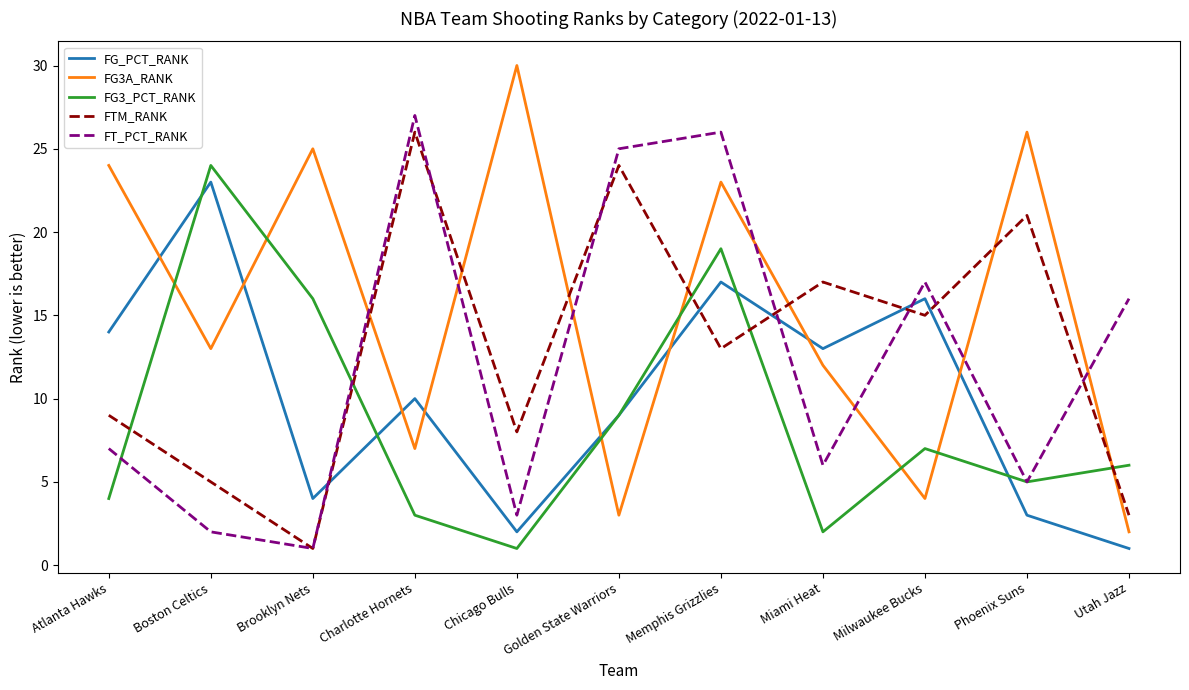

Rank the categories by FG3_PCT_RANK value from highest to lowest.

Boston Celtics, Memphis Grizzlies, Brooklyn Nets, Golden State Warriors, Milwaukee Bucks, Utah Jazz, Phoenix Suns, Atlanta Hawks, Charlotte Hornets, Miami Heat, Chicago Bulls